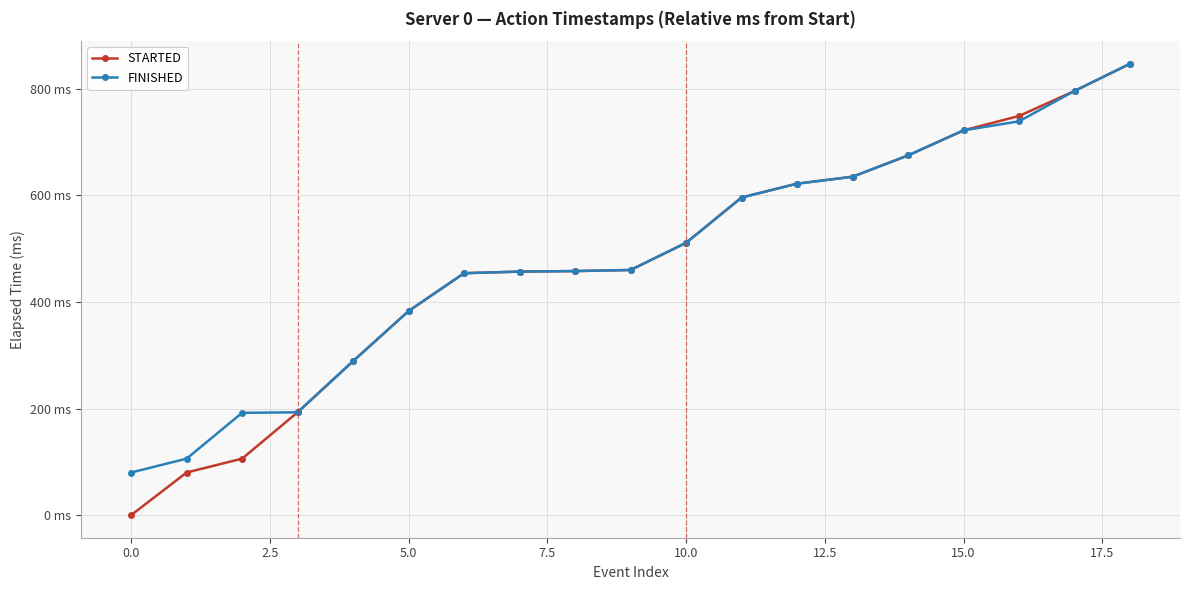

Which series has the largest total across all categories?

FINISHED